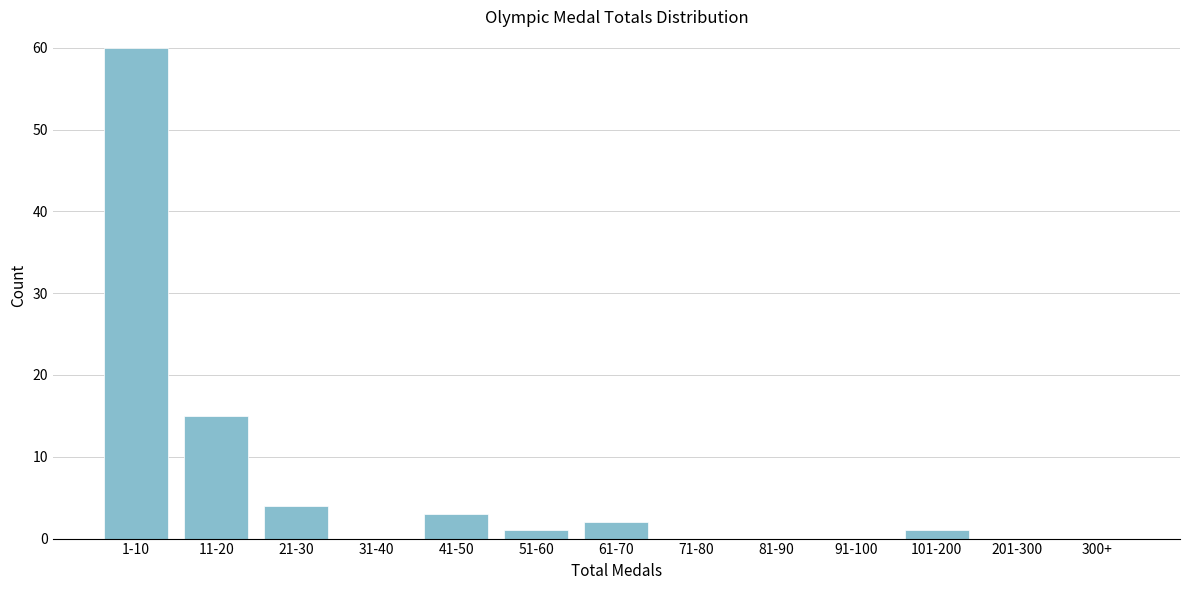

Reading left to right, what are all the values shown in this chart?

1-10=60	11-20=15	21-30=4	31-40=0	41-50=3	51-60=1	61-70=2	71-80=0	81-90=0	91-100=0	101-200=1	201-300=0	300+=0